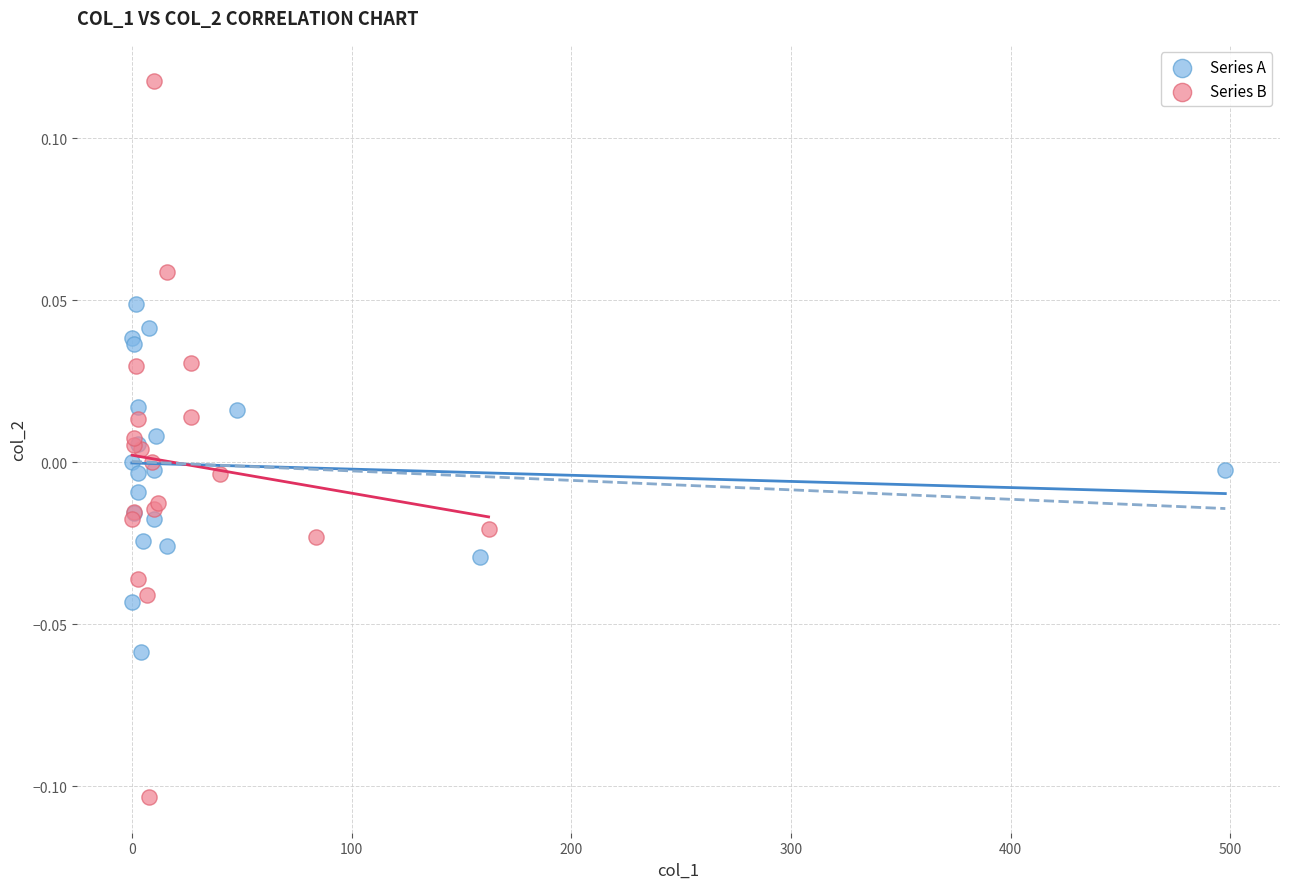

Which series contains the highest Y value?

Series B